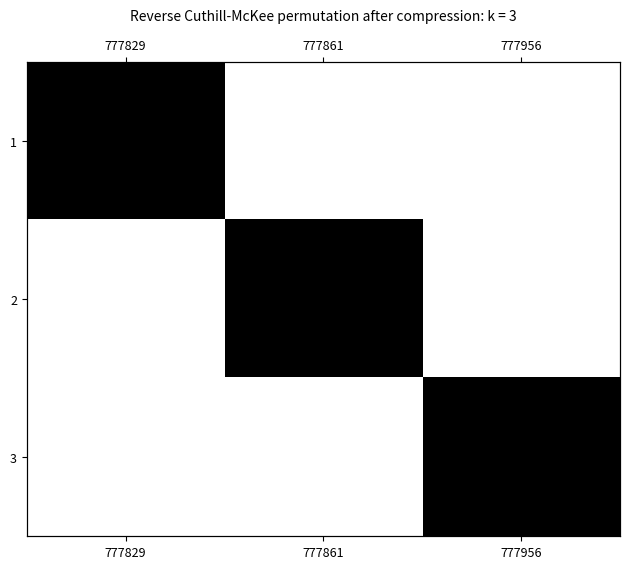

How many data points does each series have?

3